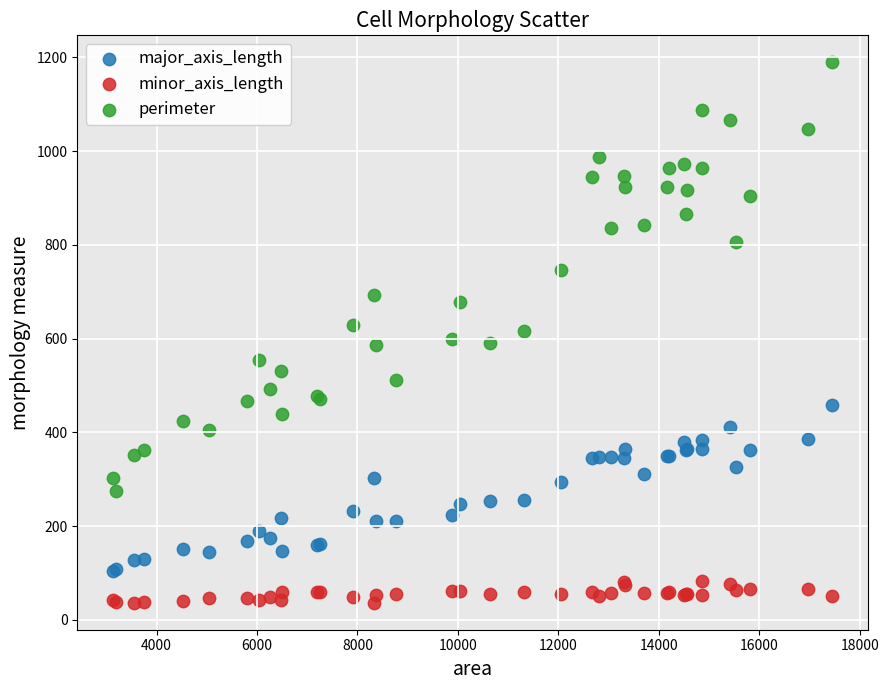

What are all the series names shown in the legend?

major_axis_length, minor_axis_length, perimeter